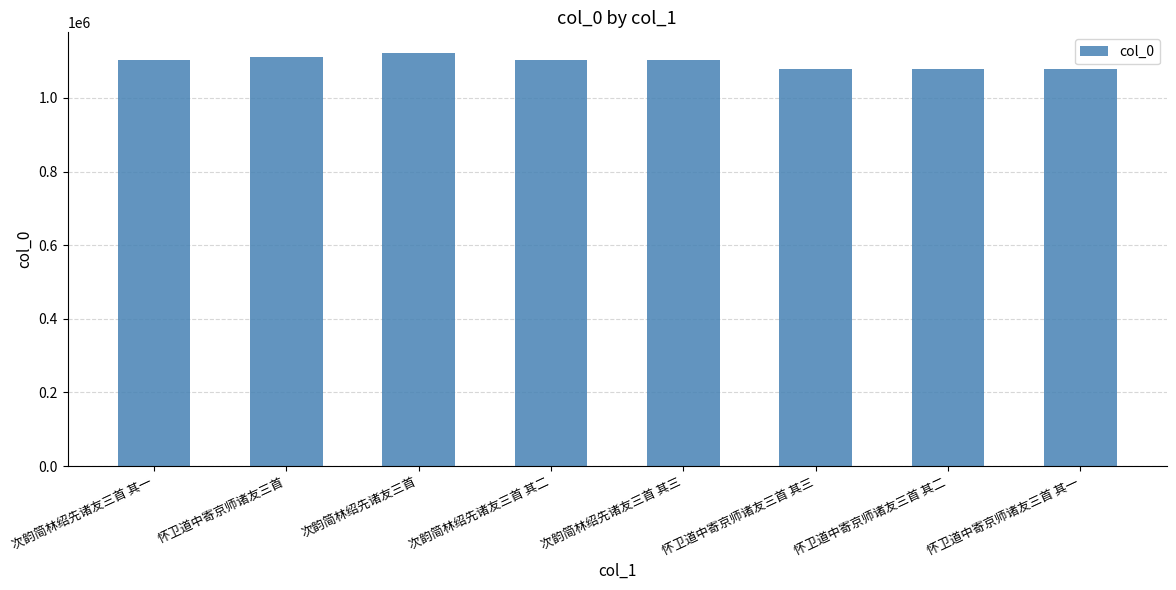

The value at 怀卫道中寄京师诸友三首 其一 is 1079871. True or false?

True